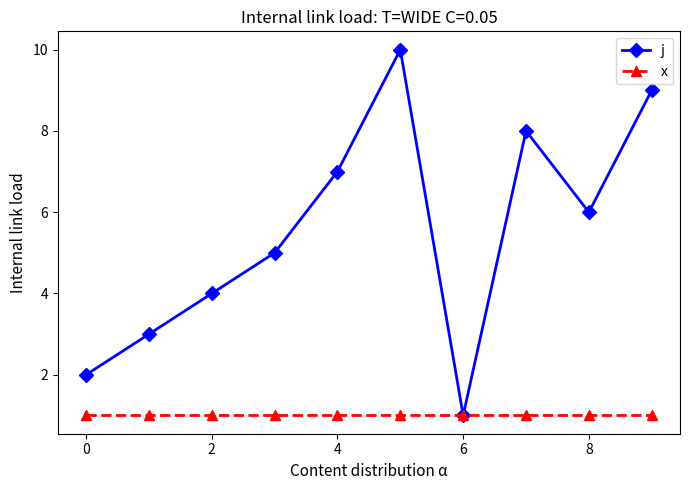

Reading left to right, what are all the values shown in this chart?

j: 2	3	4	5	7	10	1	8	6	9
x: 1	1	1	1	1	1	1	1	1	1